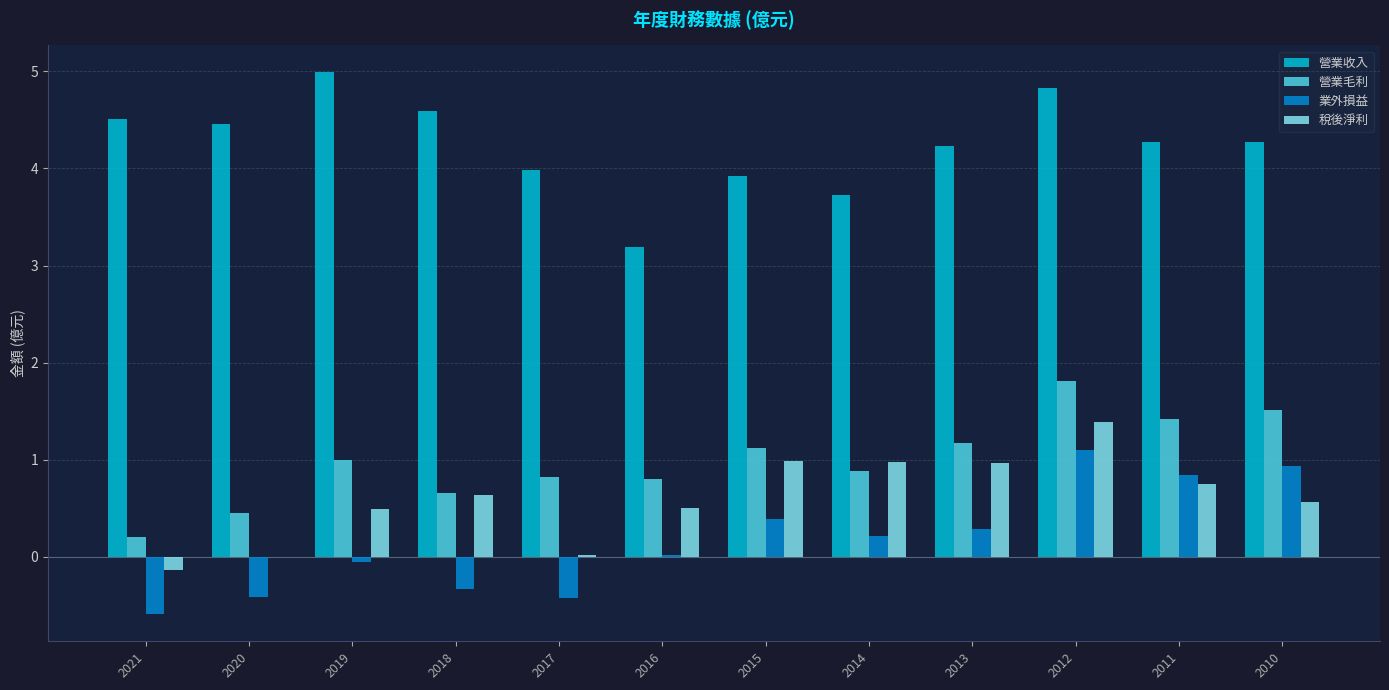

Read the 營業收入 value at 2012.

4.8